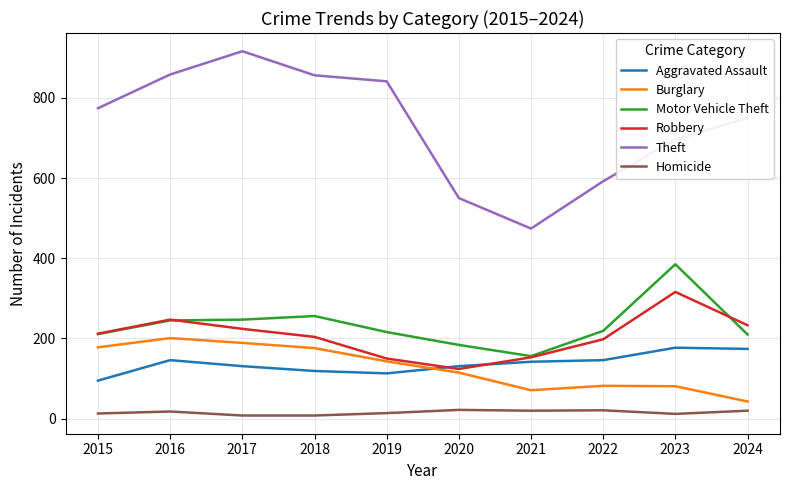

What is the maximum value for Homicide?

22